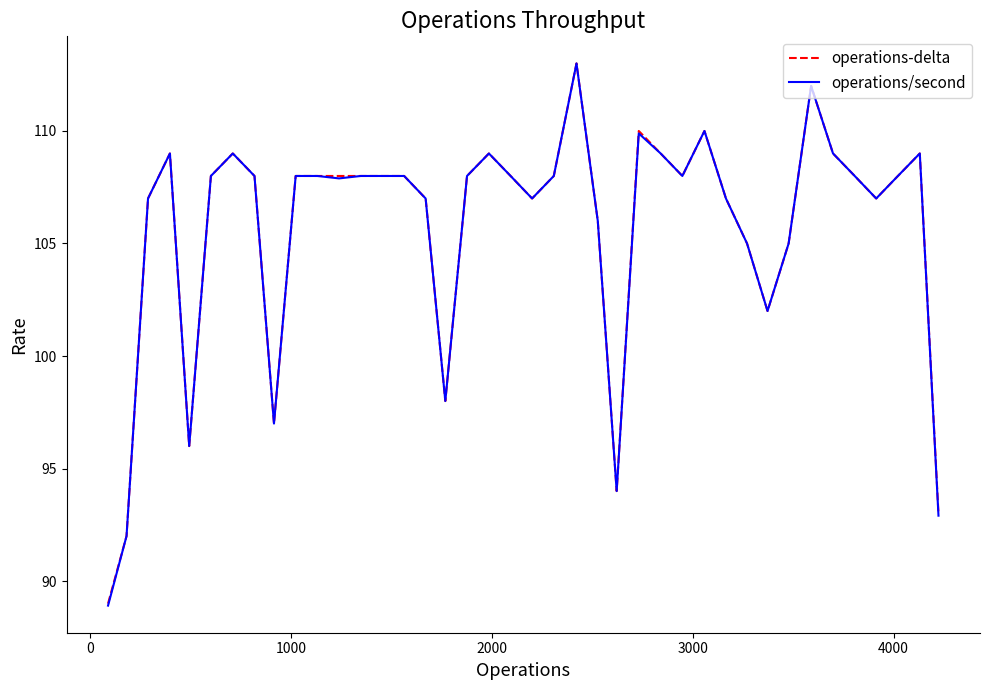

In operations-delta, how many points are lower than both neighbors (excluding endpoints)?

8